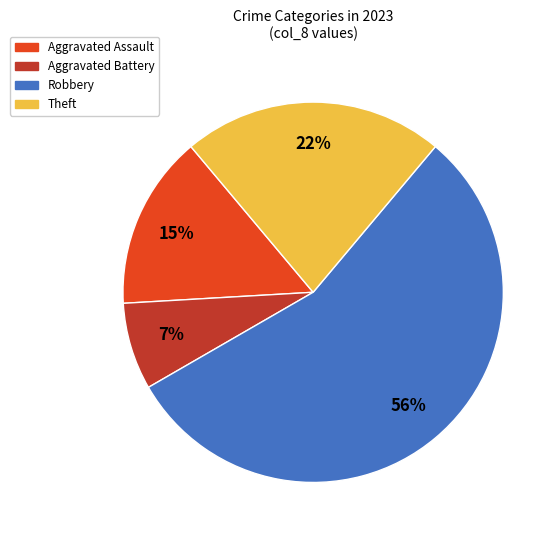

Rank the categories by value from highest to lowest.

Robbery, Theft, Aggravated Assault, Aggravated Battery